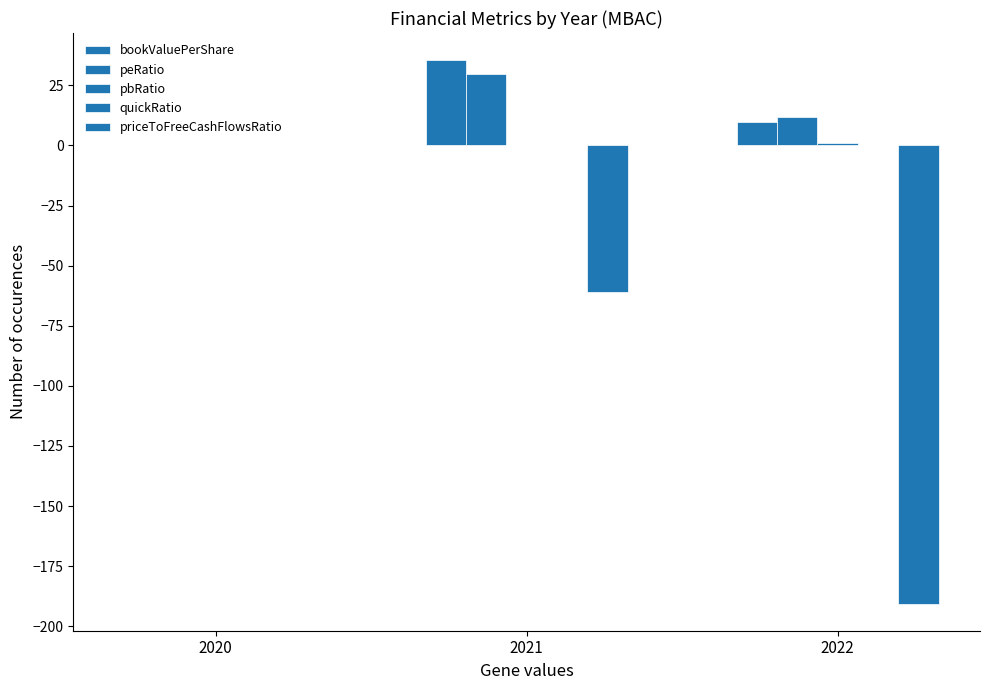

Which has a higher value, 2022 or 2021?

2021